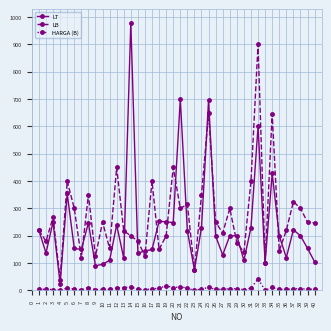

The LB series shows 69.8 at 39. True or false?

False